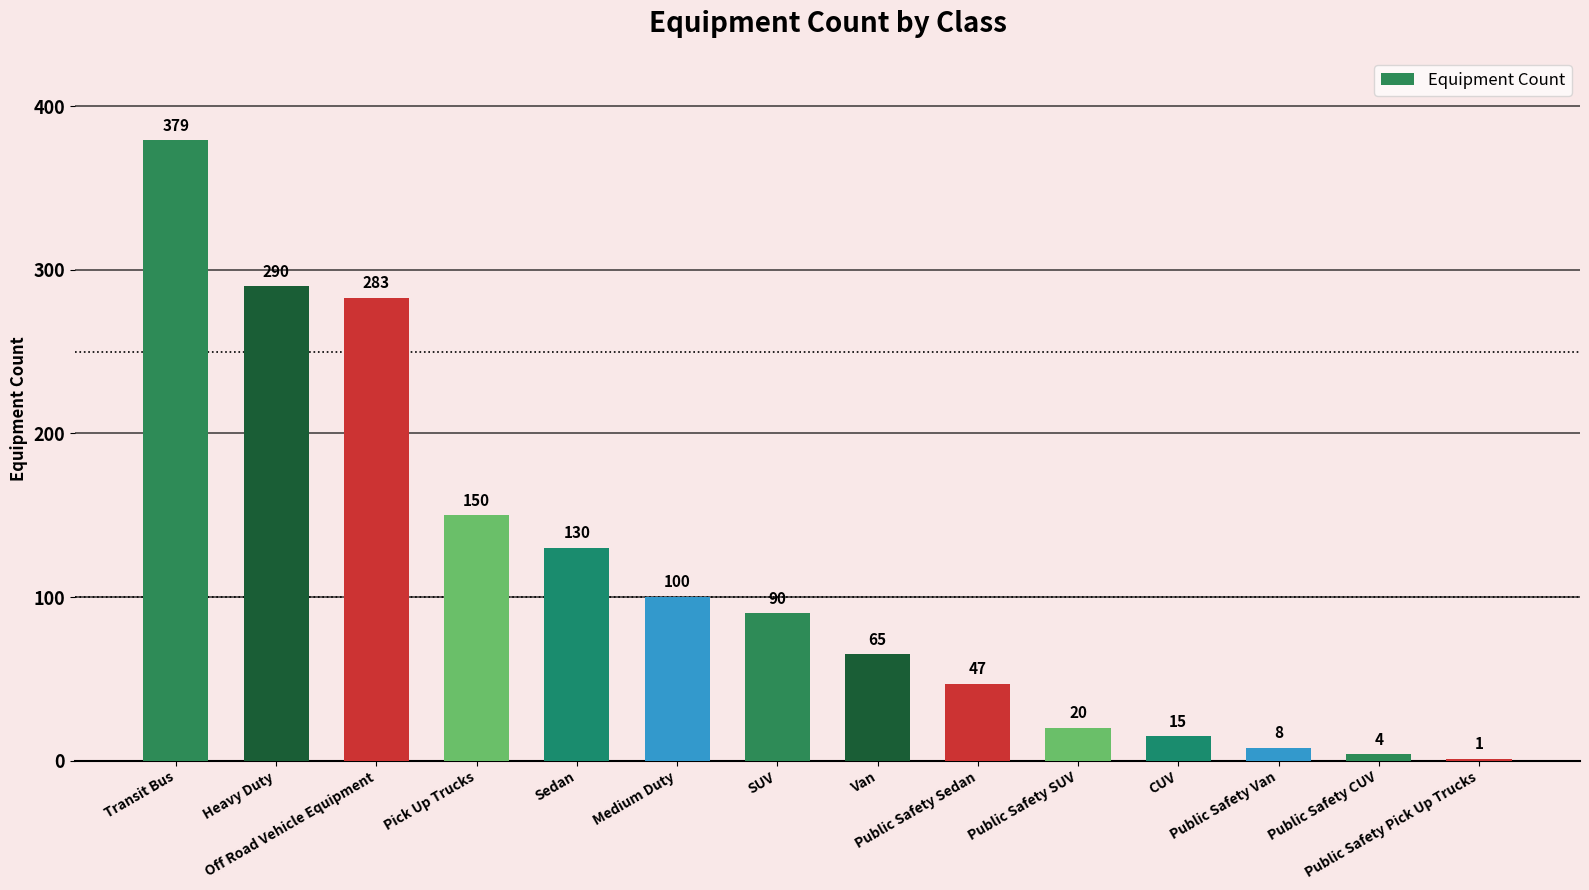

What is the sum of all values?

1582